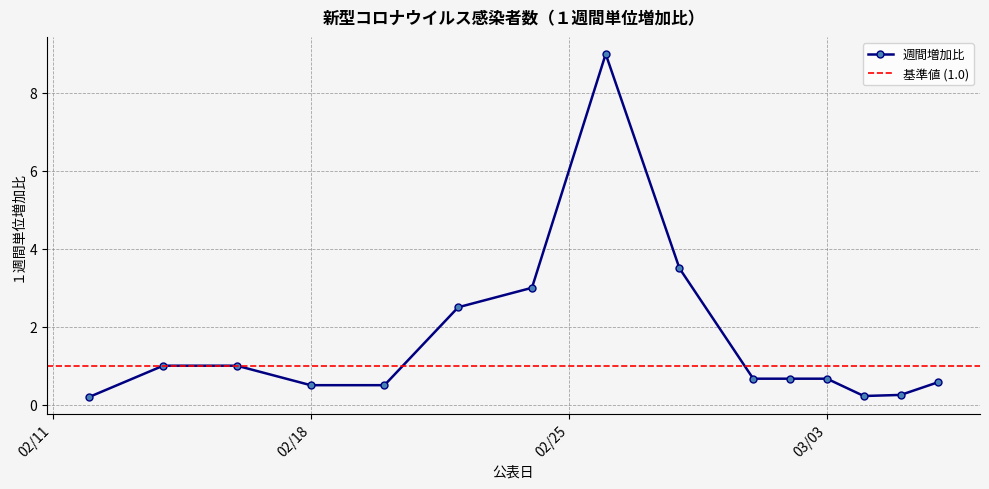

True or false: the data has more than 1 interior local peaks.

False